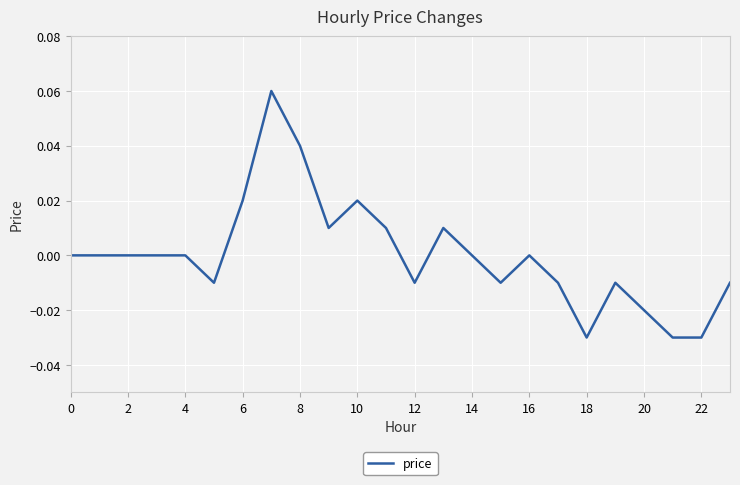

Is this an area chart (filled region under the line)?

No